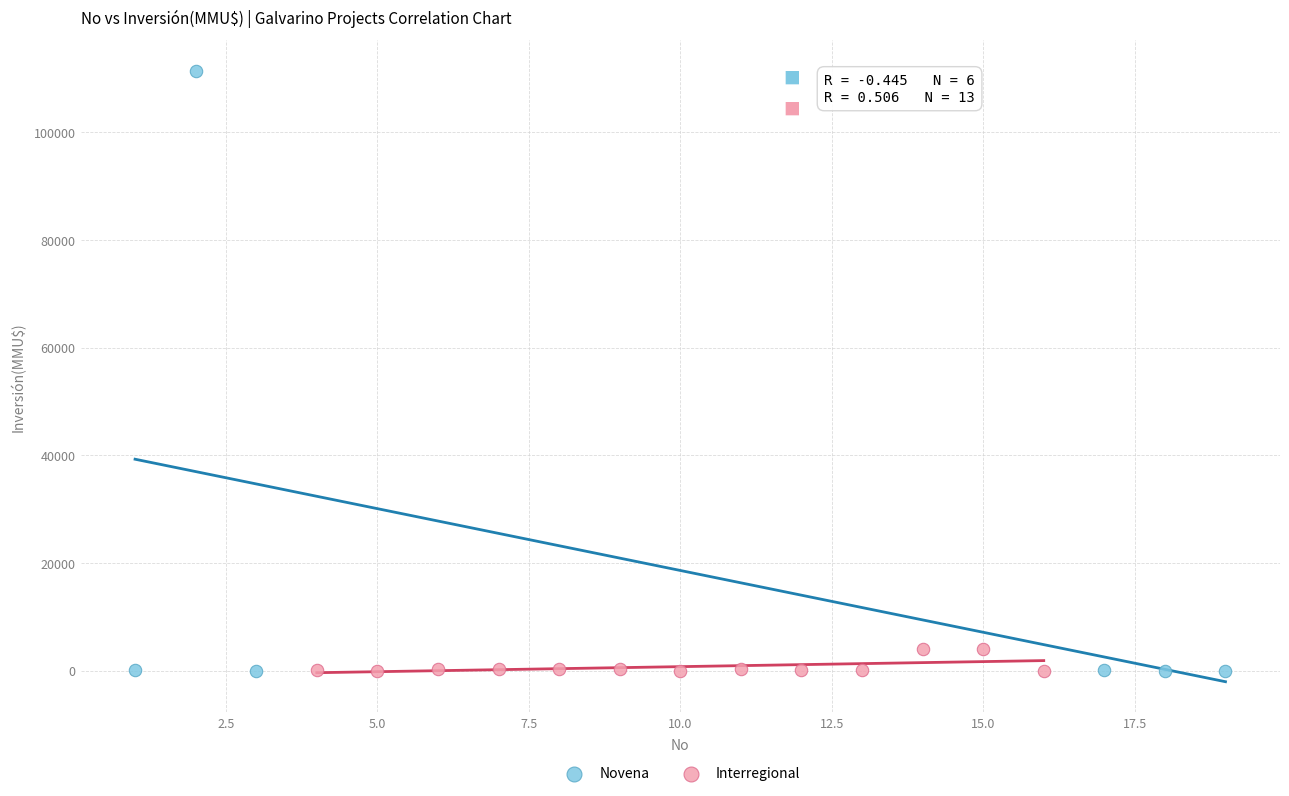

Which series has the largest Y range (max minus min)?

Novena